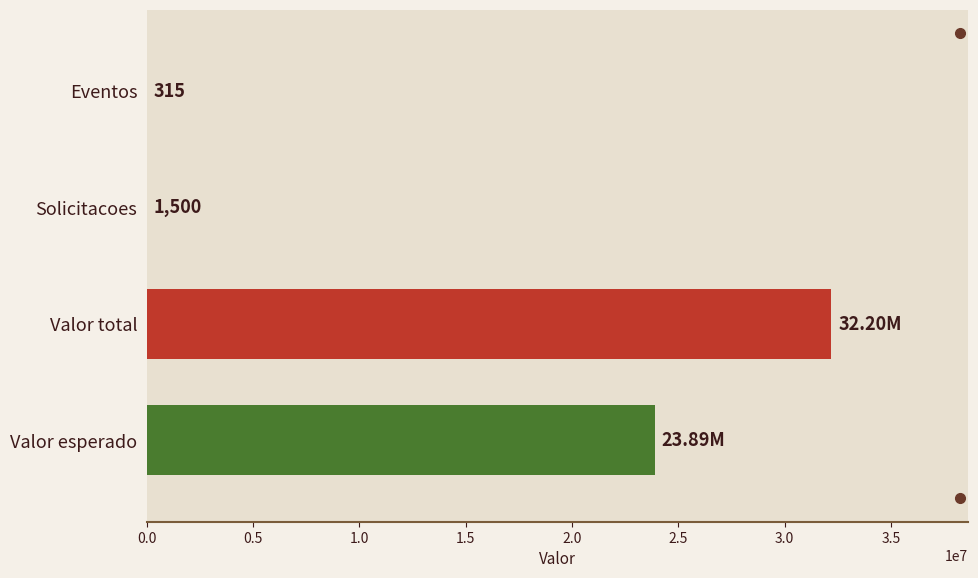

At which category does the chart reach its peak across all series?

Valor total